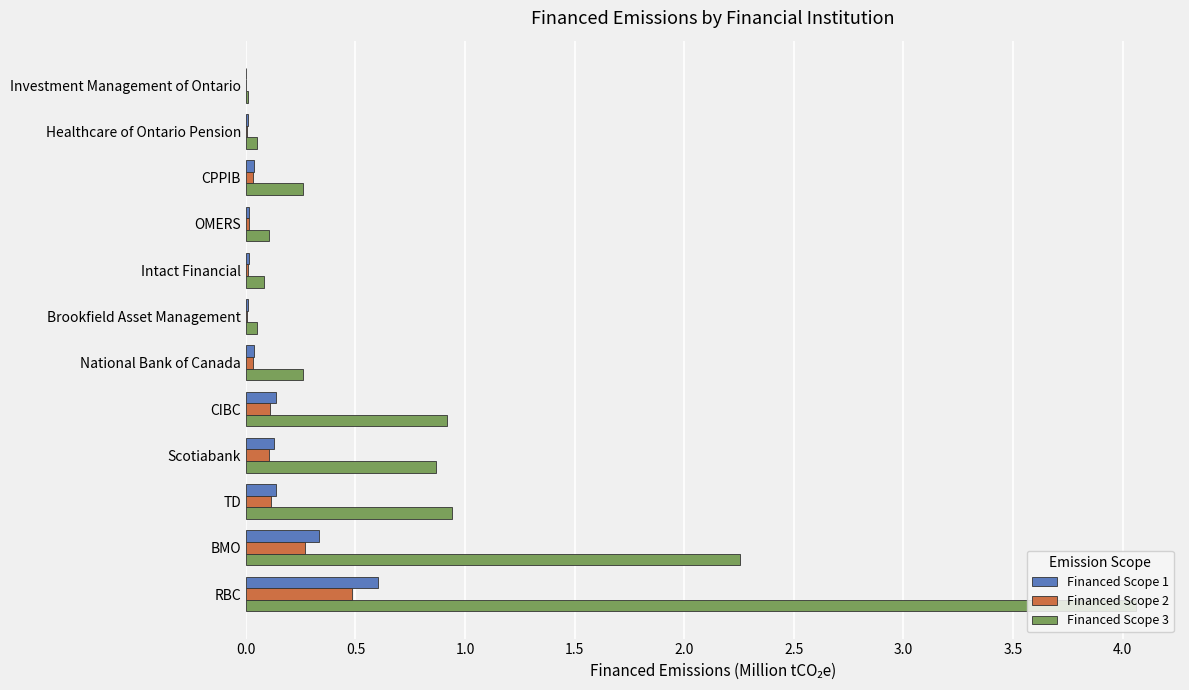

Is it true that Financed Scope 2 equals 0.1 at Scotiabank?

True